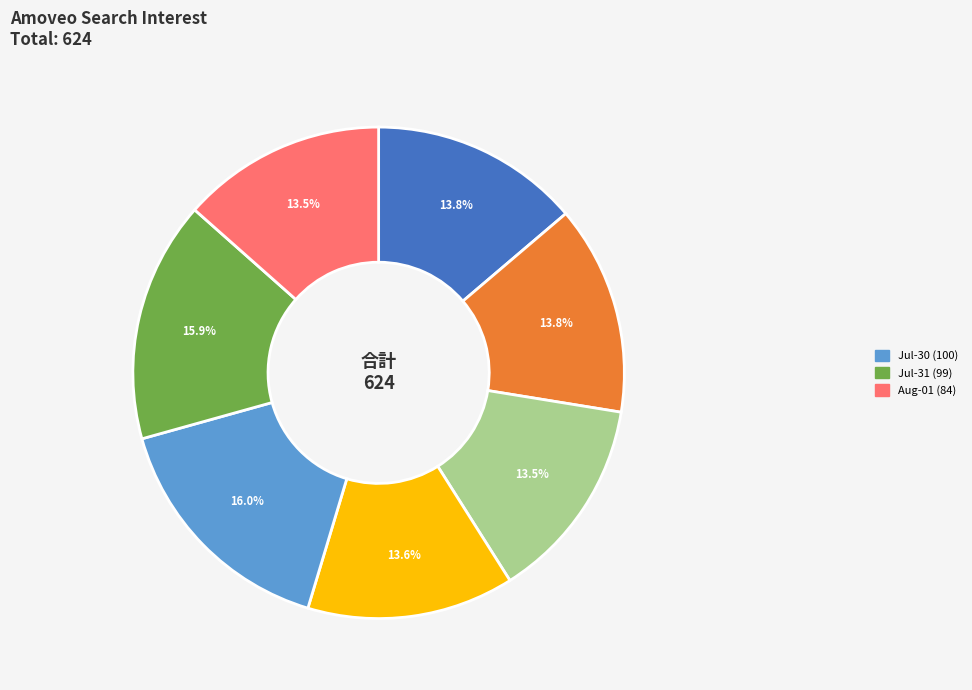

Is there a majority slice in this chart?

No